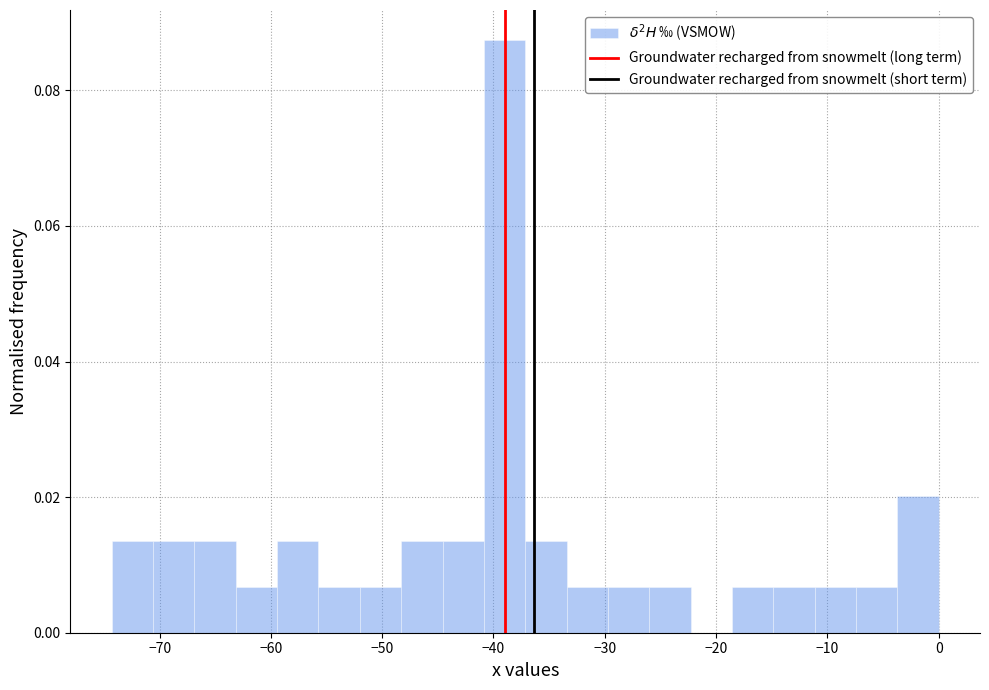

Around what value on the x-axis is the tallest bar? Give the approximate position of its centre, as read against the axis.

-39